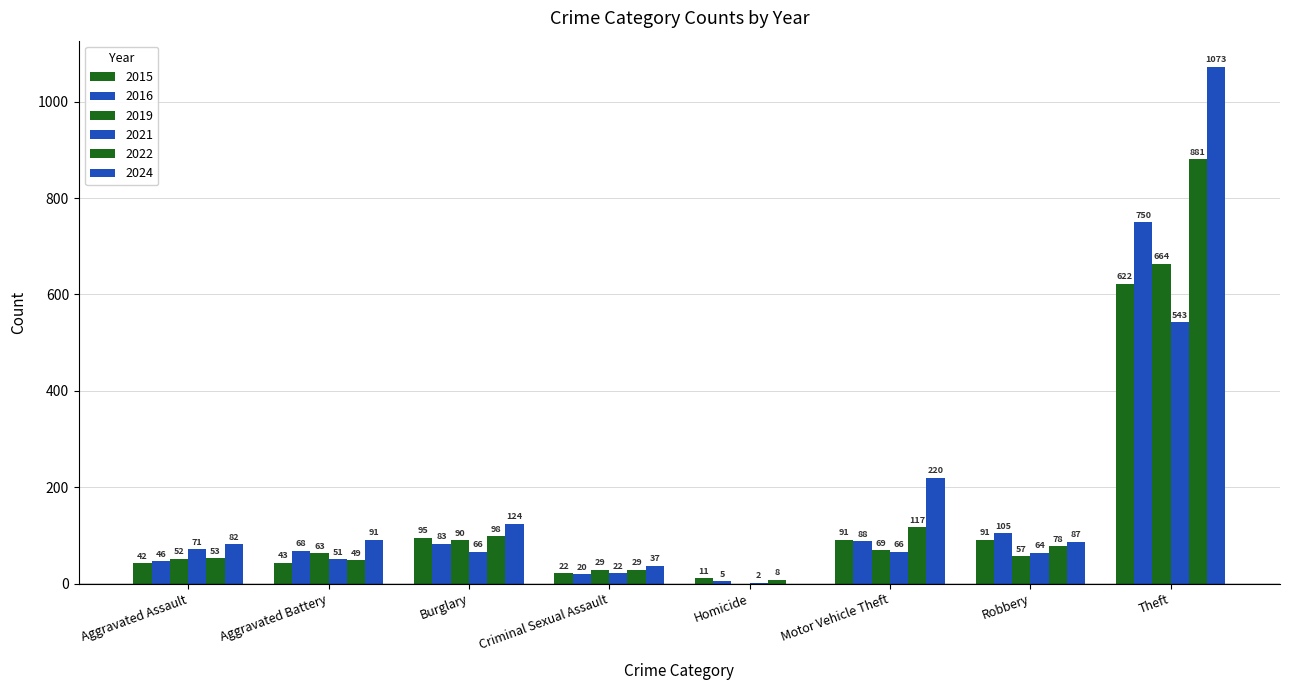

How many data points does each series have?

8